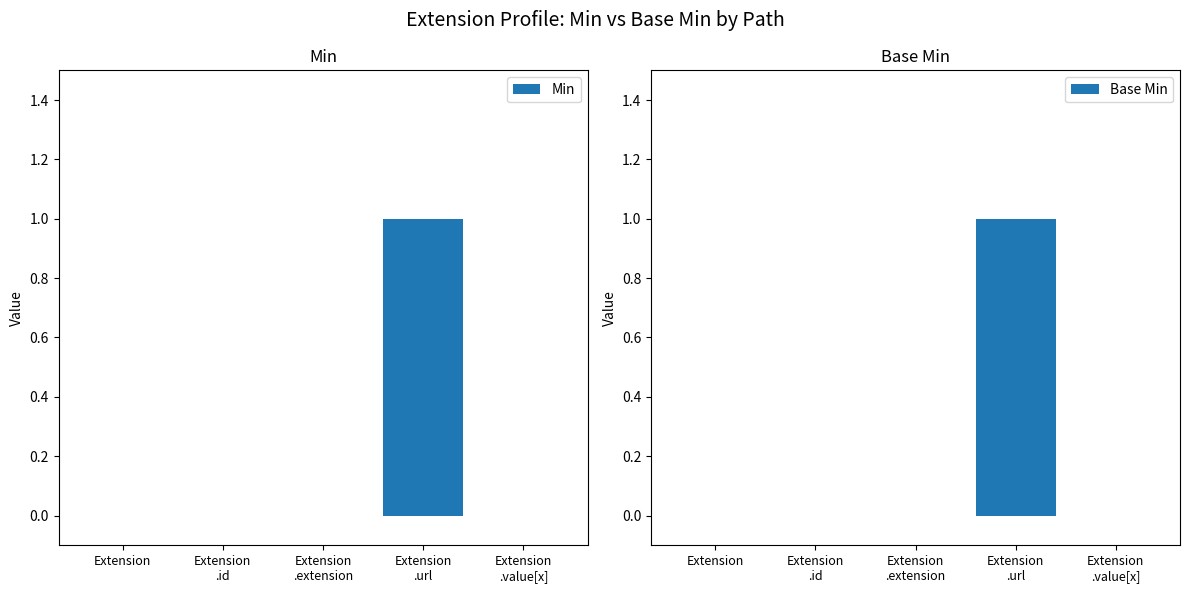

What position from the left is Extension
.extension?

3